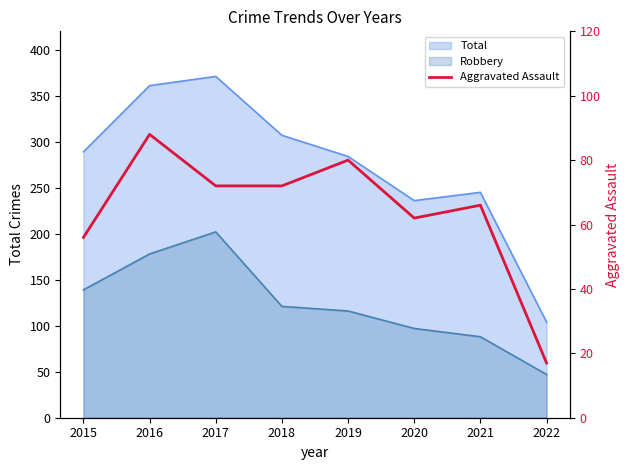

Count the number of categories in the chart.

8